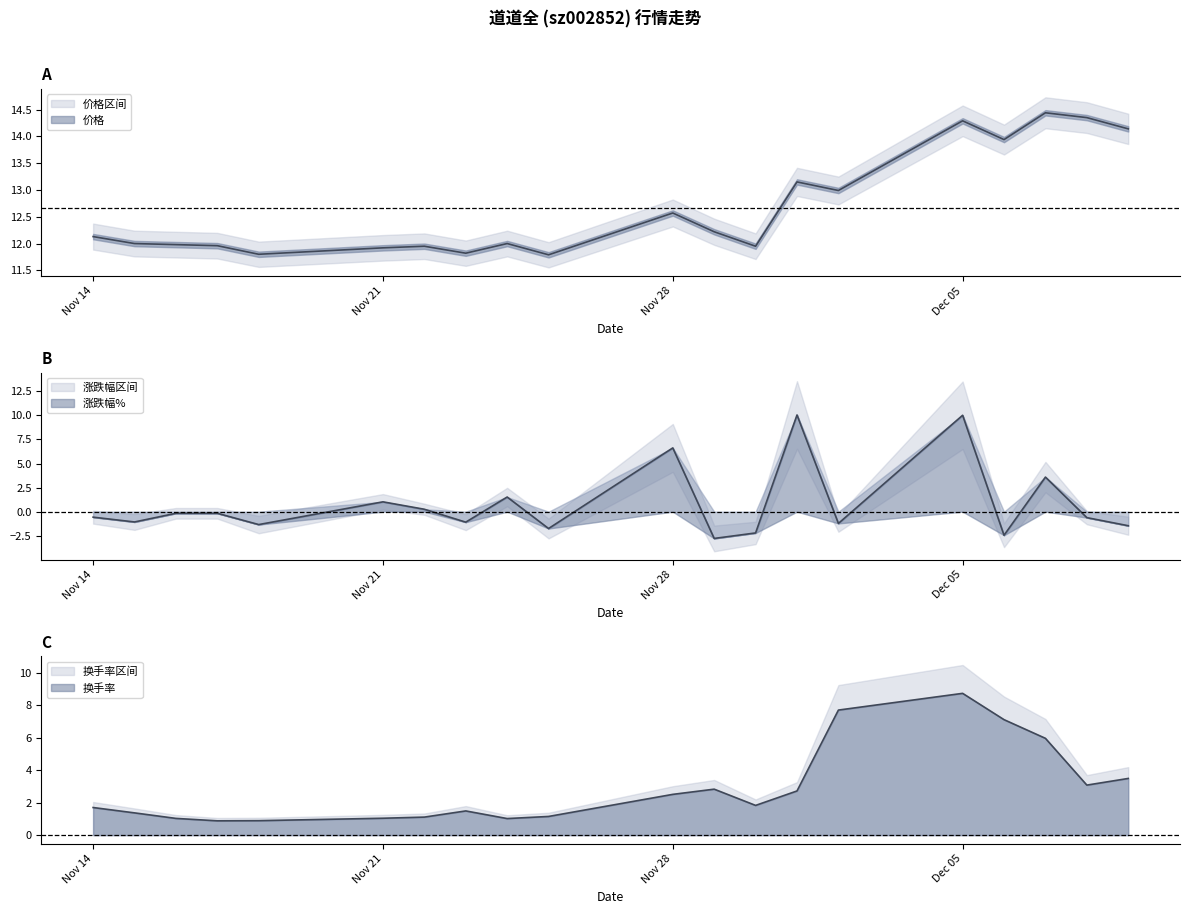

Rank the series by their average value, from lowest to highest.

涨跌幅%, 换手率, 价格